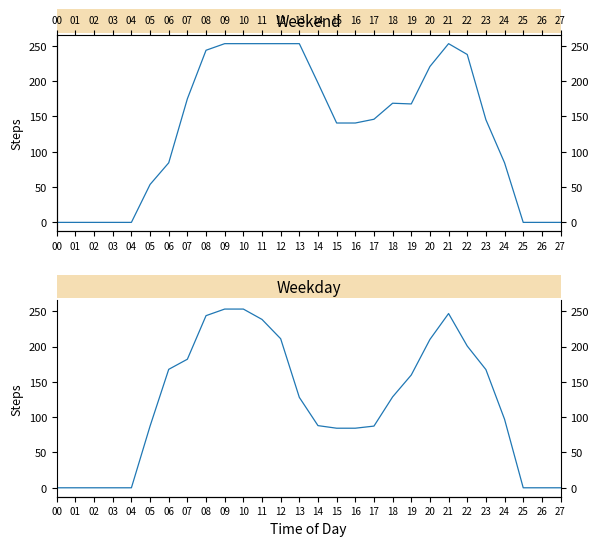

Is the value of Weekday at 13 greater than the value of Weekend at 12?

No